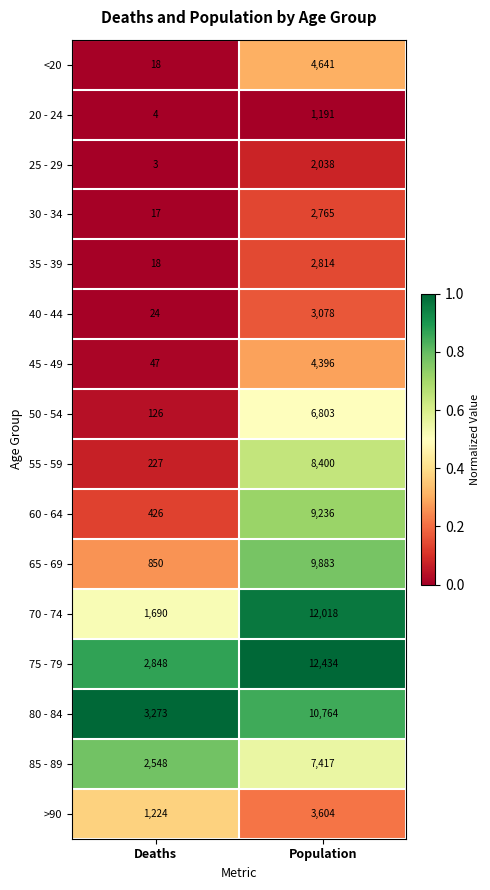

List the series in order of their peak value, highest first.

75 - 79, 70 - 74, 80 - 84, 65 - 69, 60 - 64, 55 - 59, 85 - 89, 50 - 54, <20, 45 - 49, >90, 40 - 44, 35 - 39, 30 - 34, 25 - 29, 20 - 24